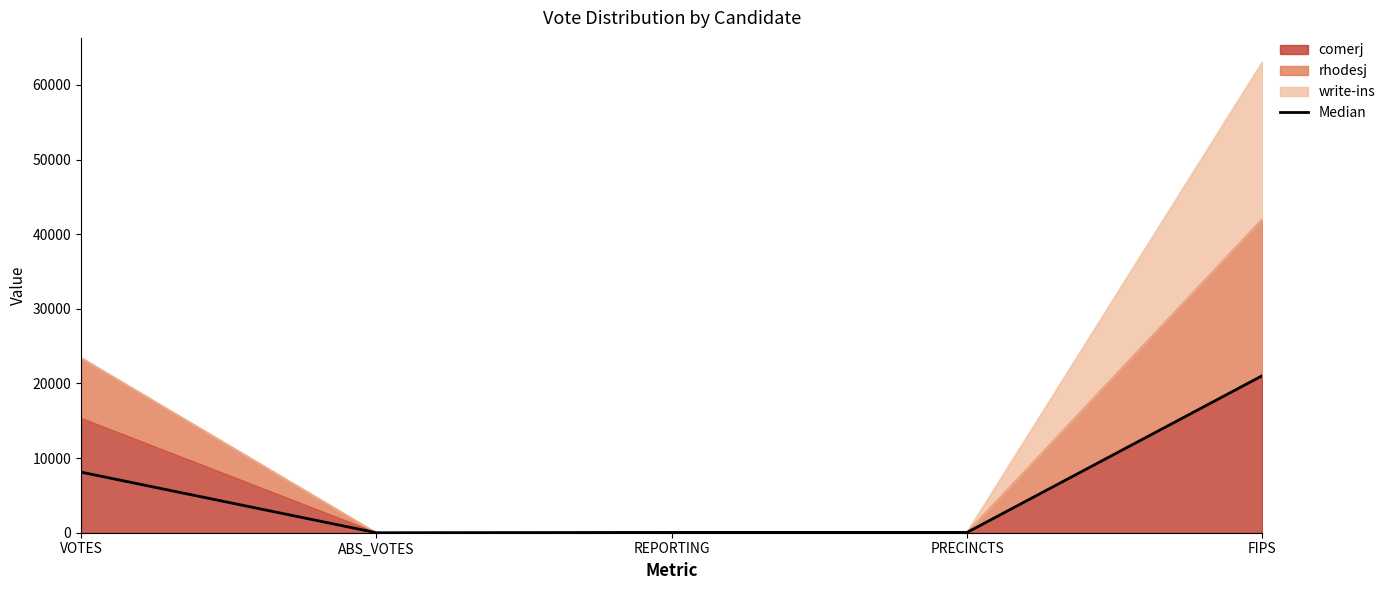

How many lines are shown in the chart?

1